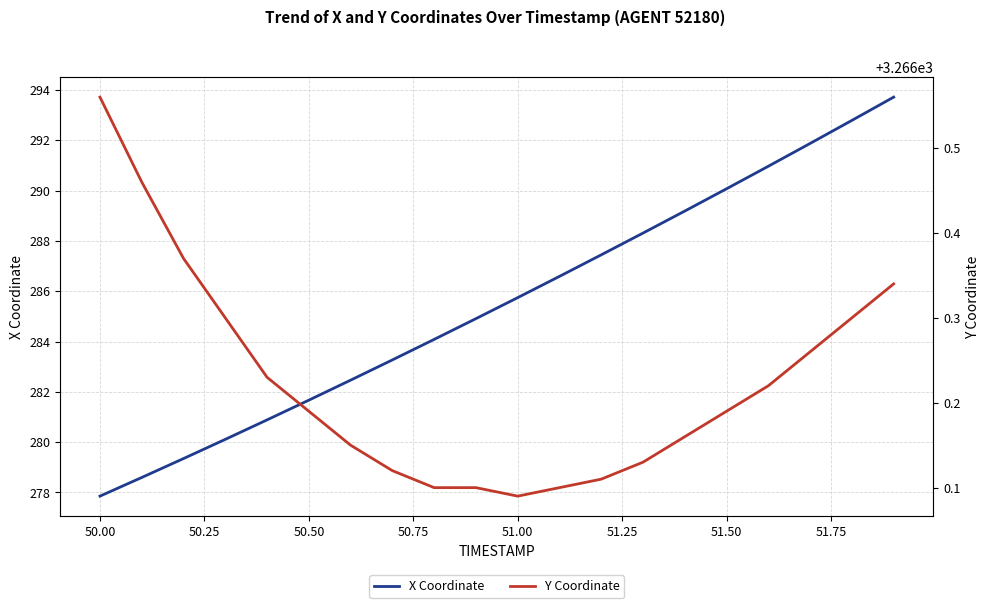

How many lines are shown in the chart?

2